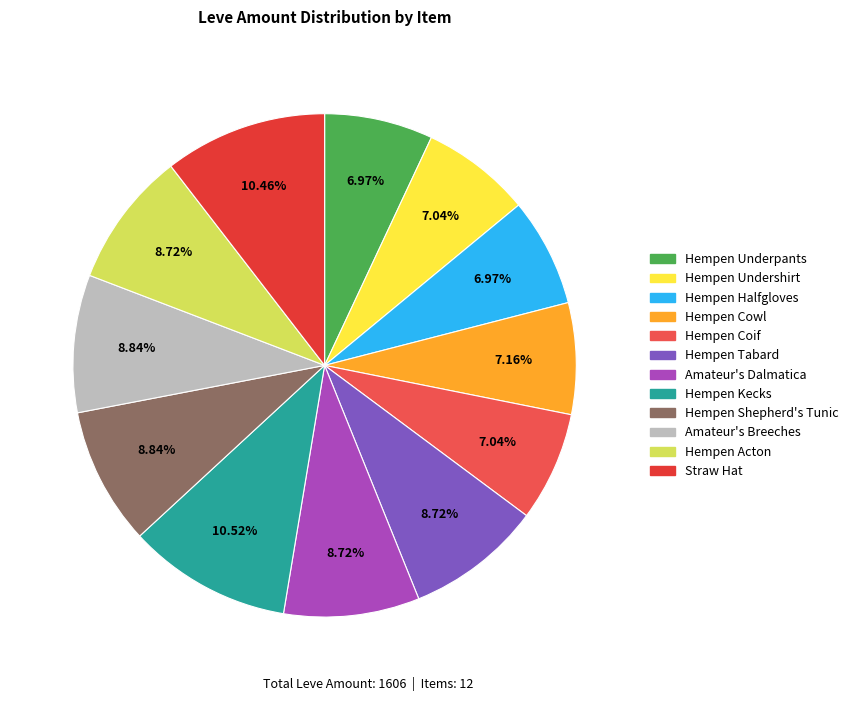

What percentage is the Amateur's Breeches slice, to the nearest percent?

9%